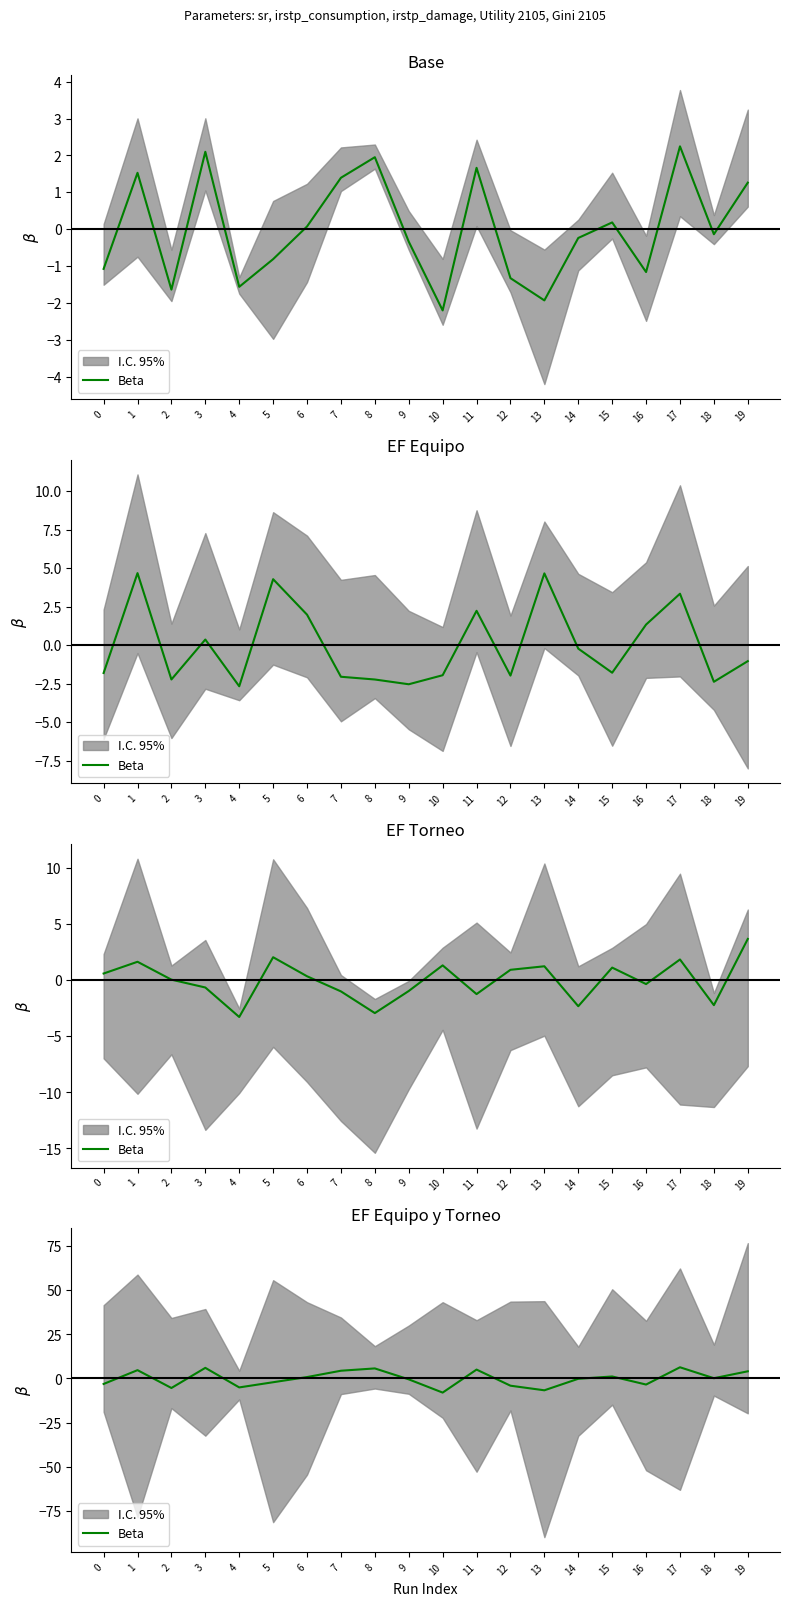

Rank the categories by value from lowest to highest.

10, 13, 2, 4, 12, 16, 0, 5, 9, 14, 18, 6, 15, 19, 7, 1, 11, 8, 3, 17